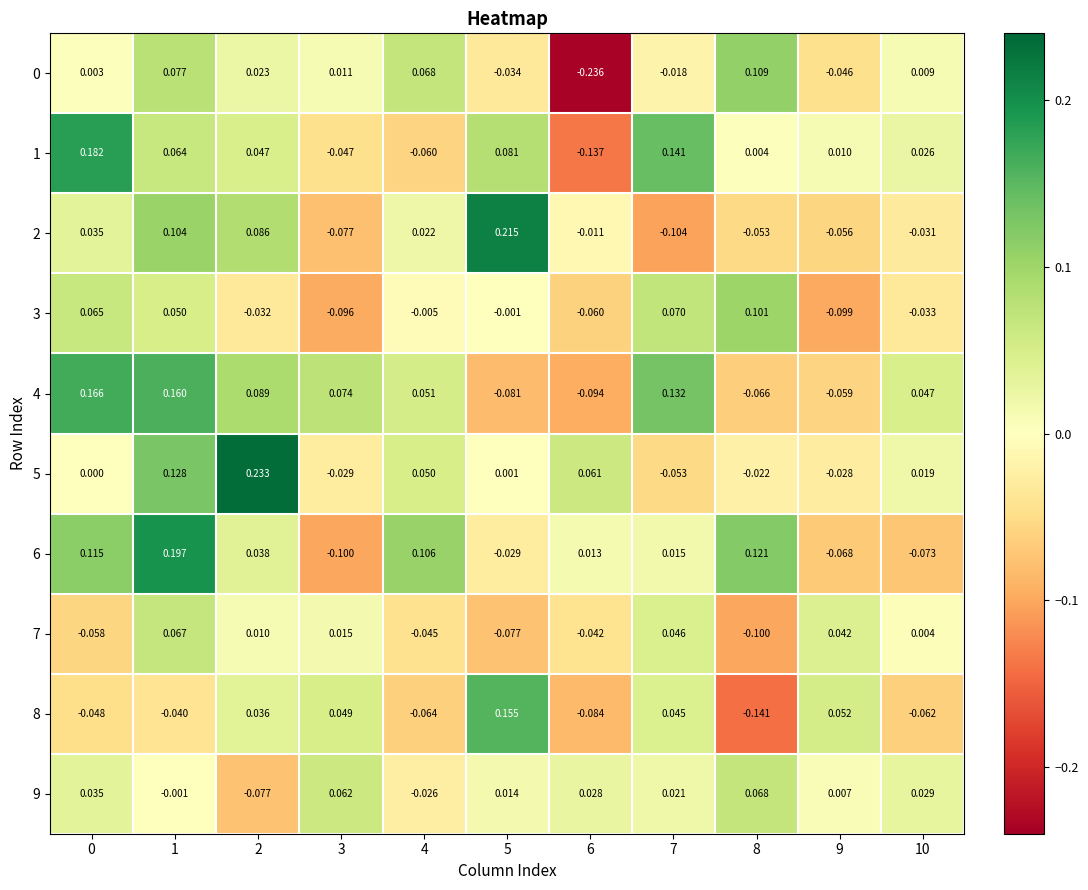

Which series changed the most between 2 and 4?

5